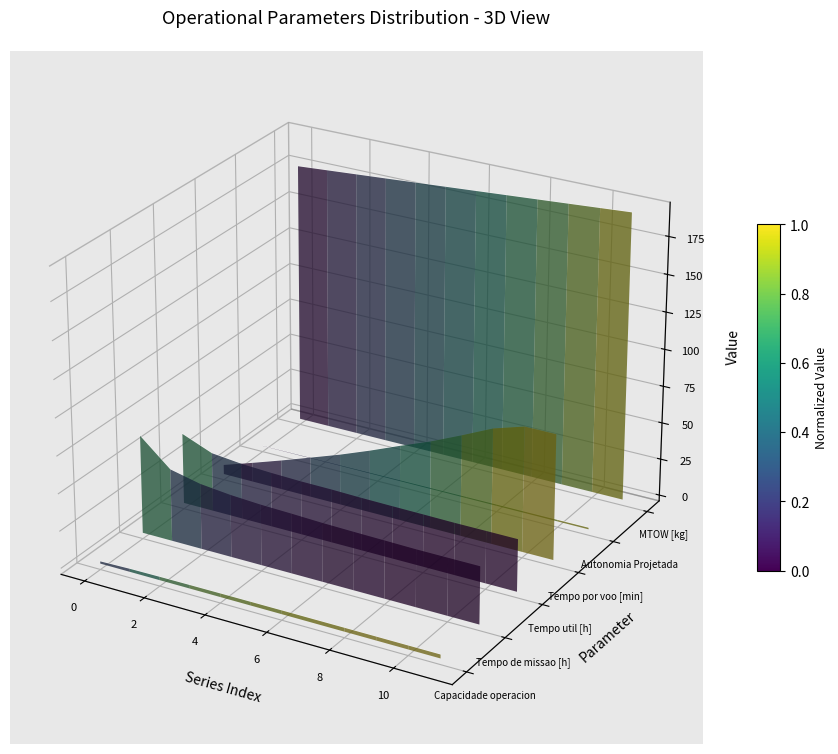

Which series has the largest total across all categories?

MTOW [kg]